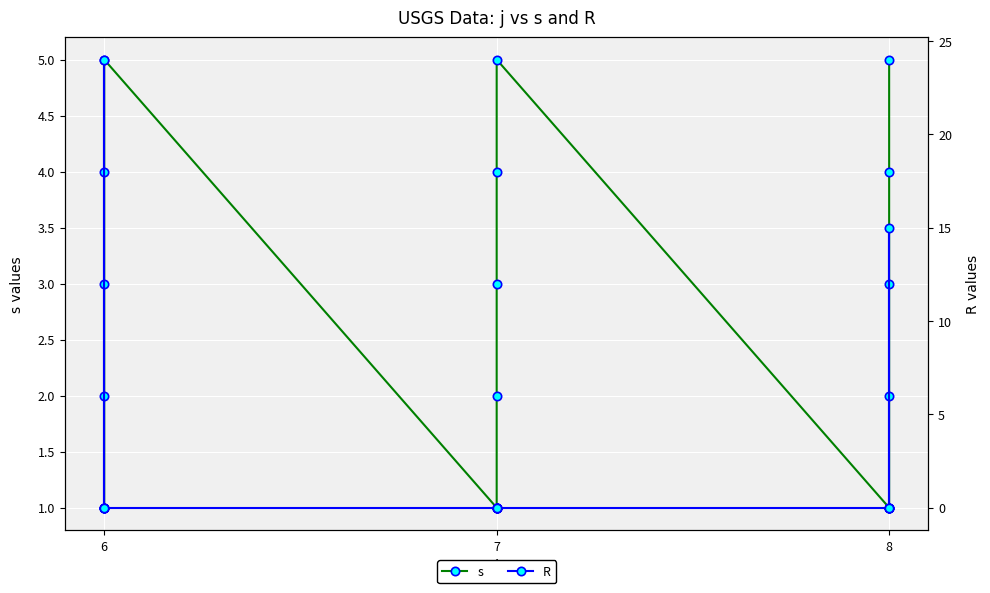

What is the value of the s point at the 7th from the left?

1